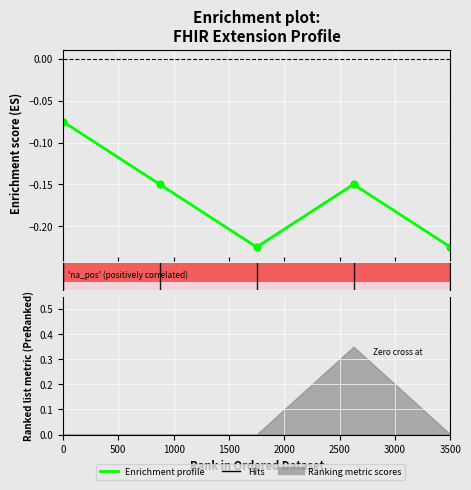

What is the average value?

-0.2